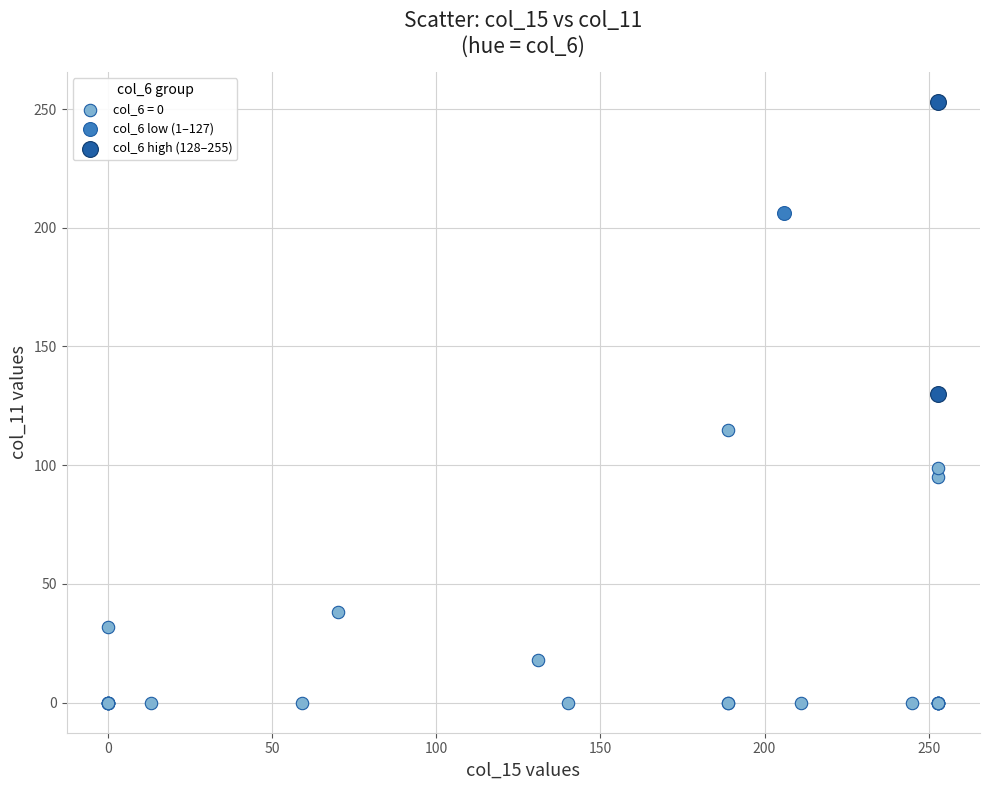

What are all the series names shown in the legend?

col_6 = 0, col_6 low (1–127), col_6 high (128–255)